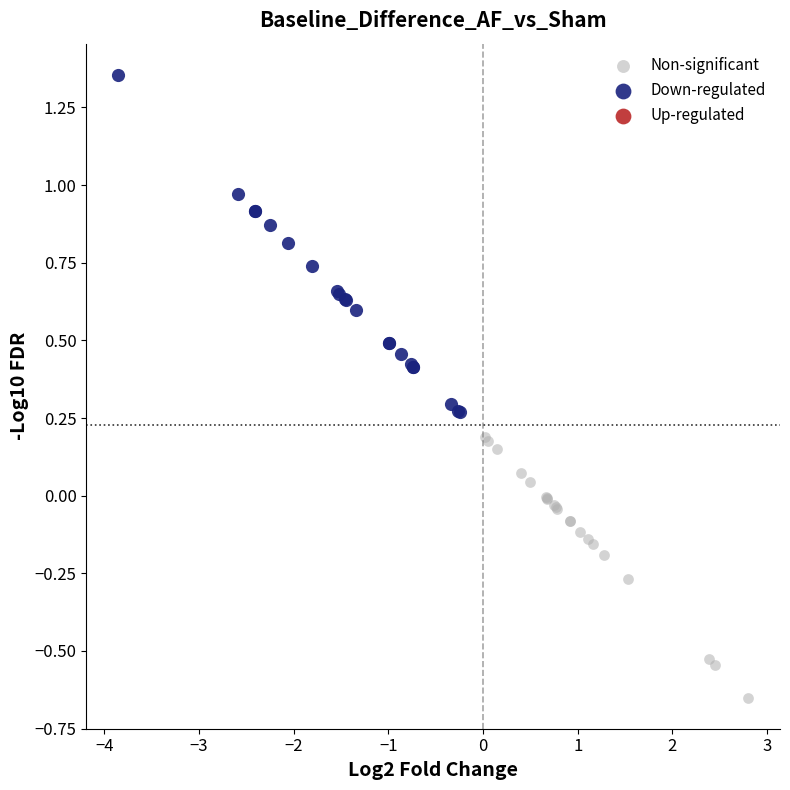

Which series contains the lowest Y value?

Non-significant